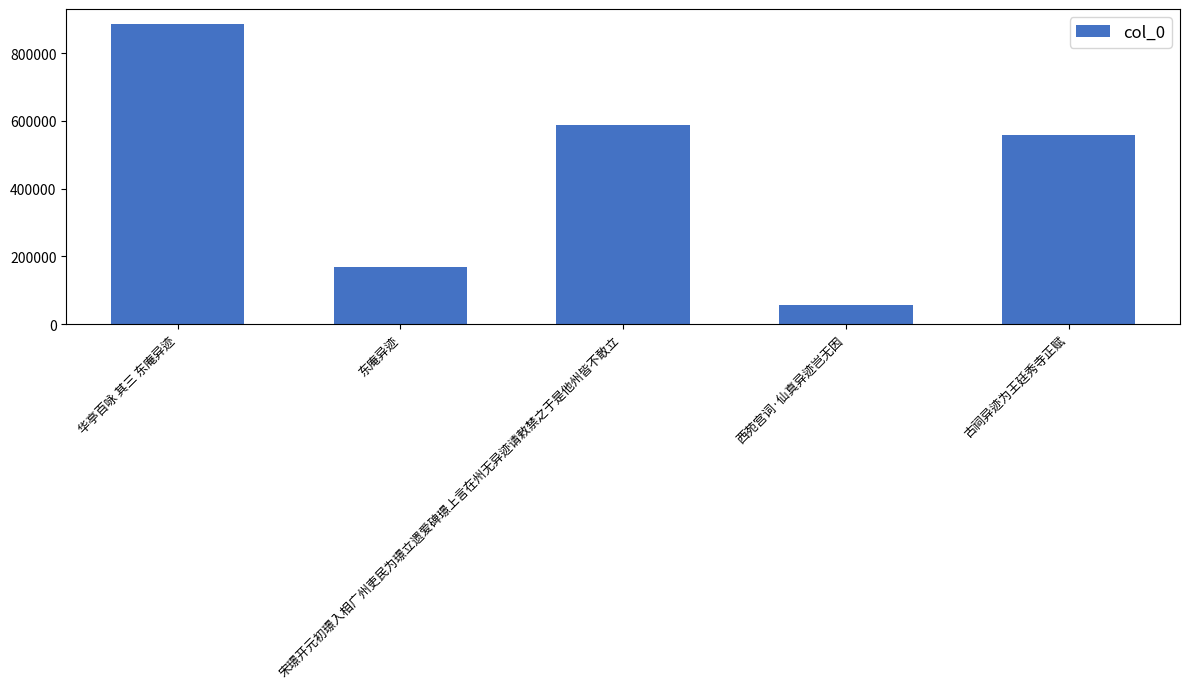

How many bars are there in total?

5